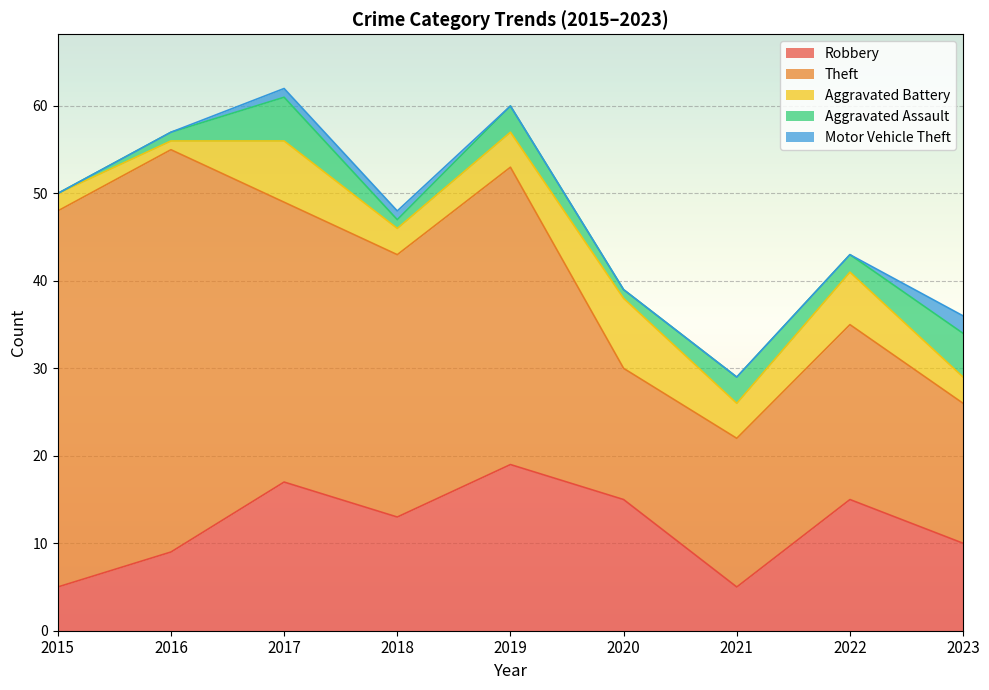

The value of Robbery at 2021 is 8. True or false?

False